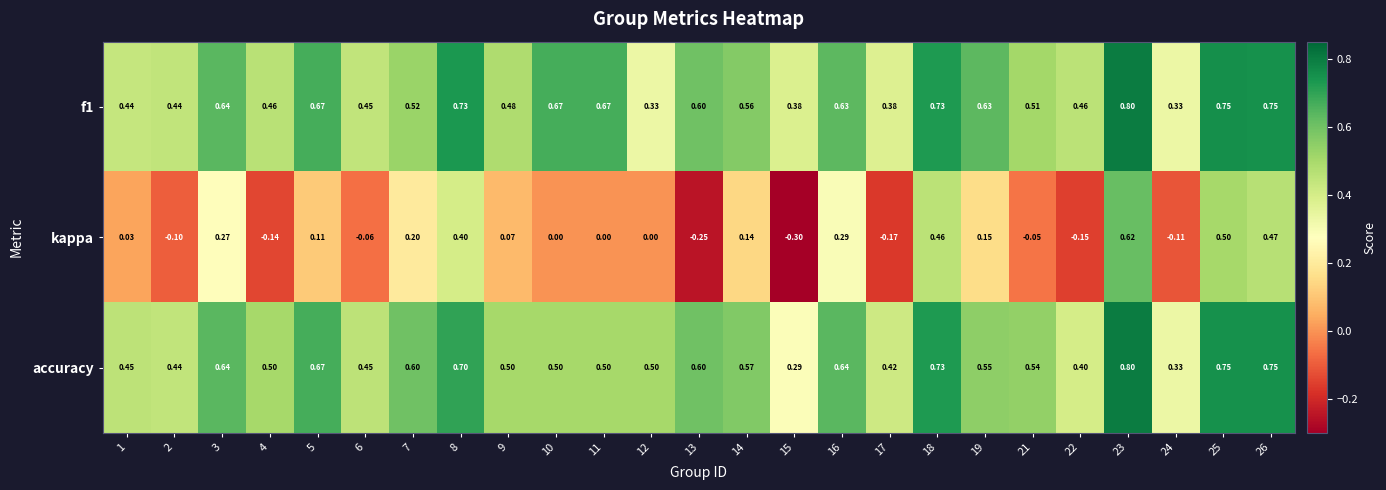

Is the value of accuracy at 24 greater than the value of f1 at 2?

No